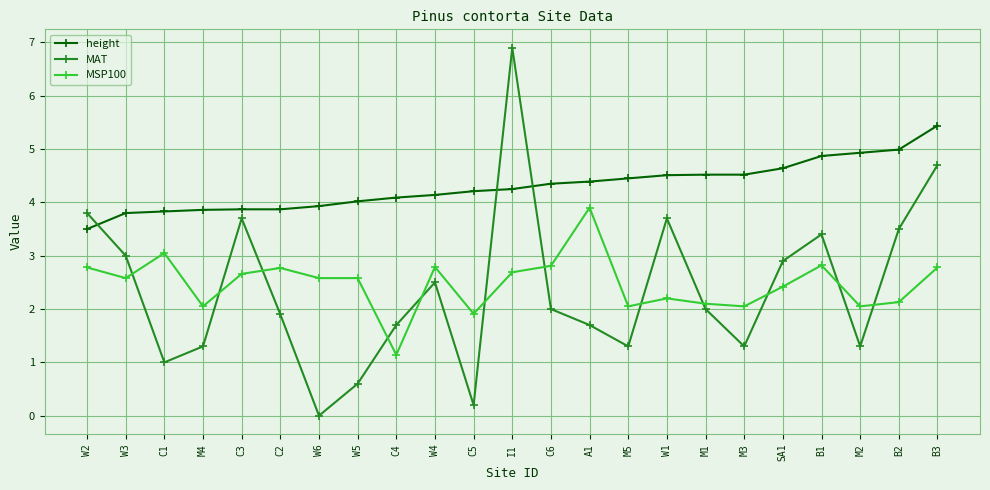

Is the value of height at C2 greater than the value of MAT at C6?

Yes